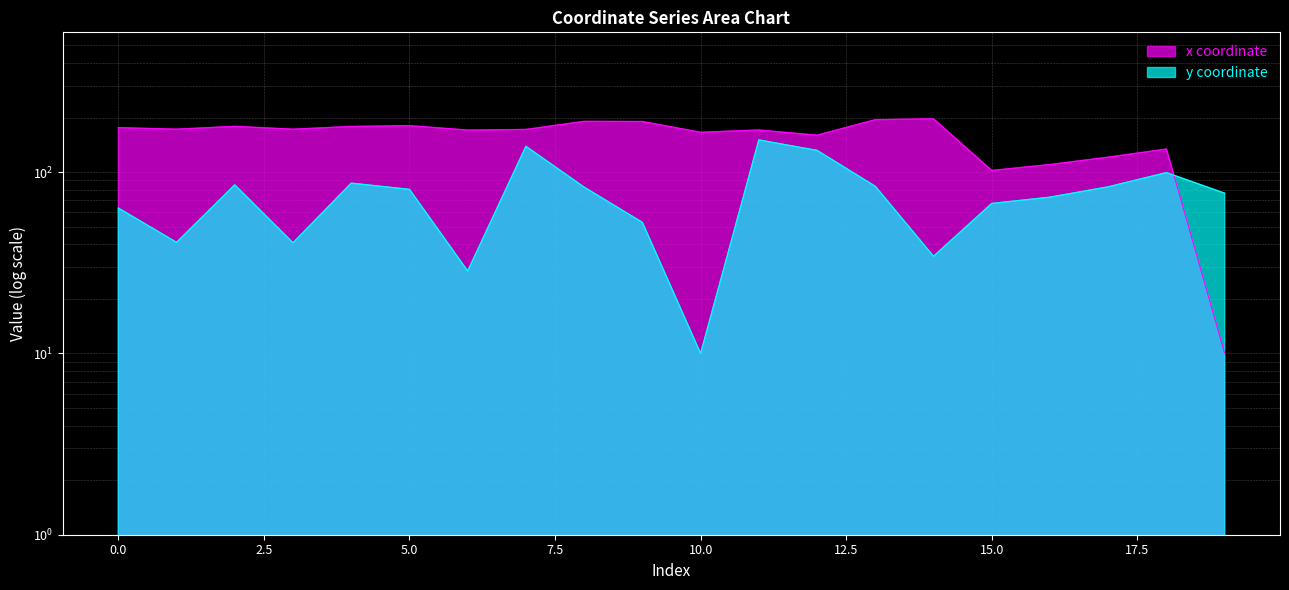

At how many categories does at least one series exceed 141?

15